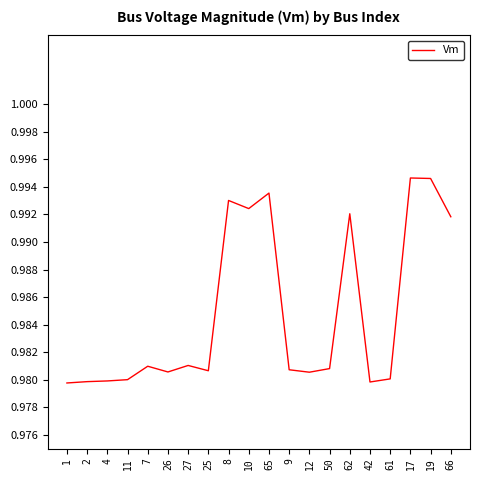

Which has a higher value, 8 or 66?

8